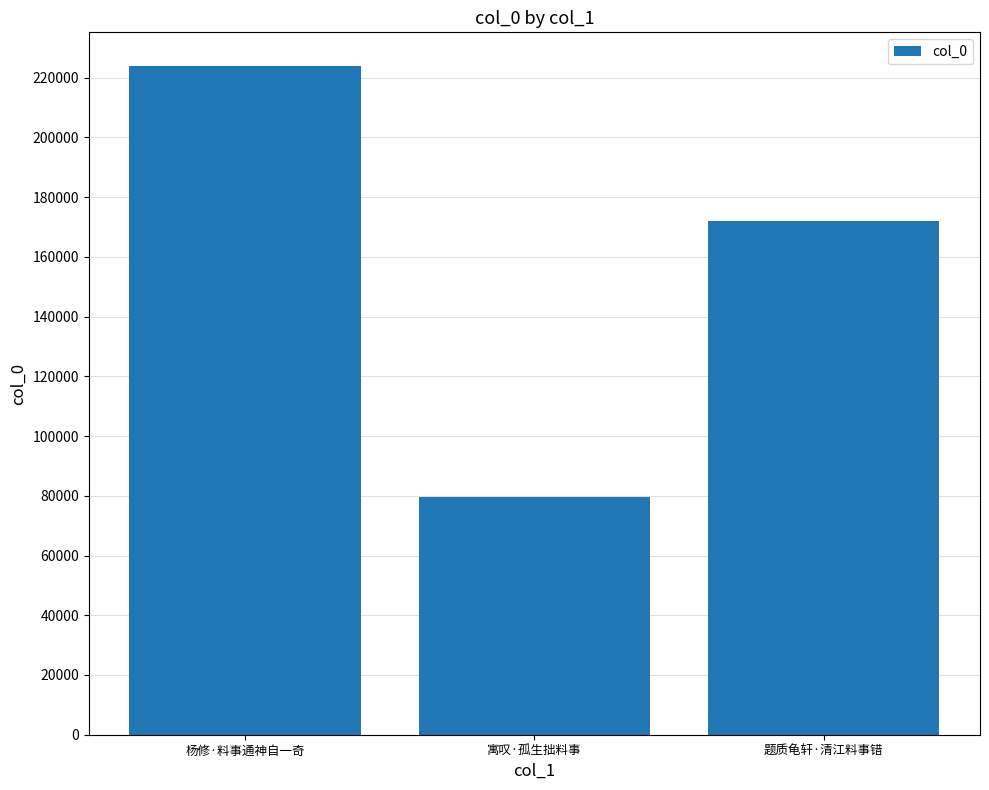

How many values are between 79514 and 223952?

3